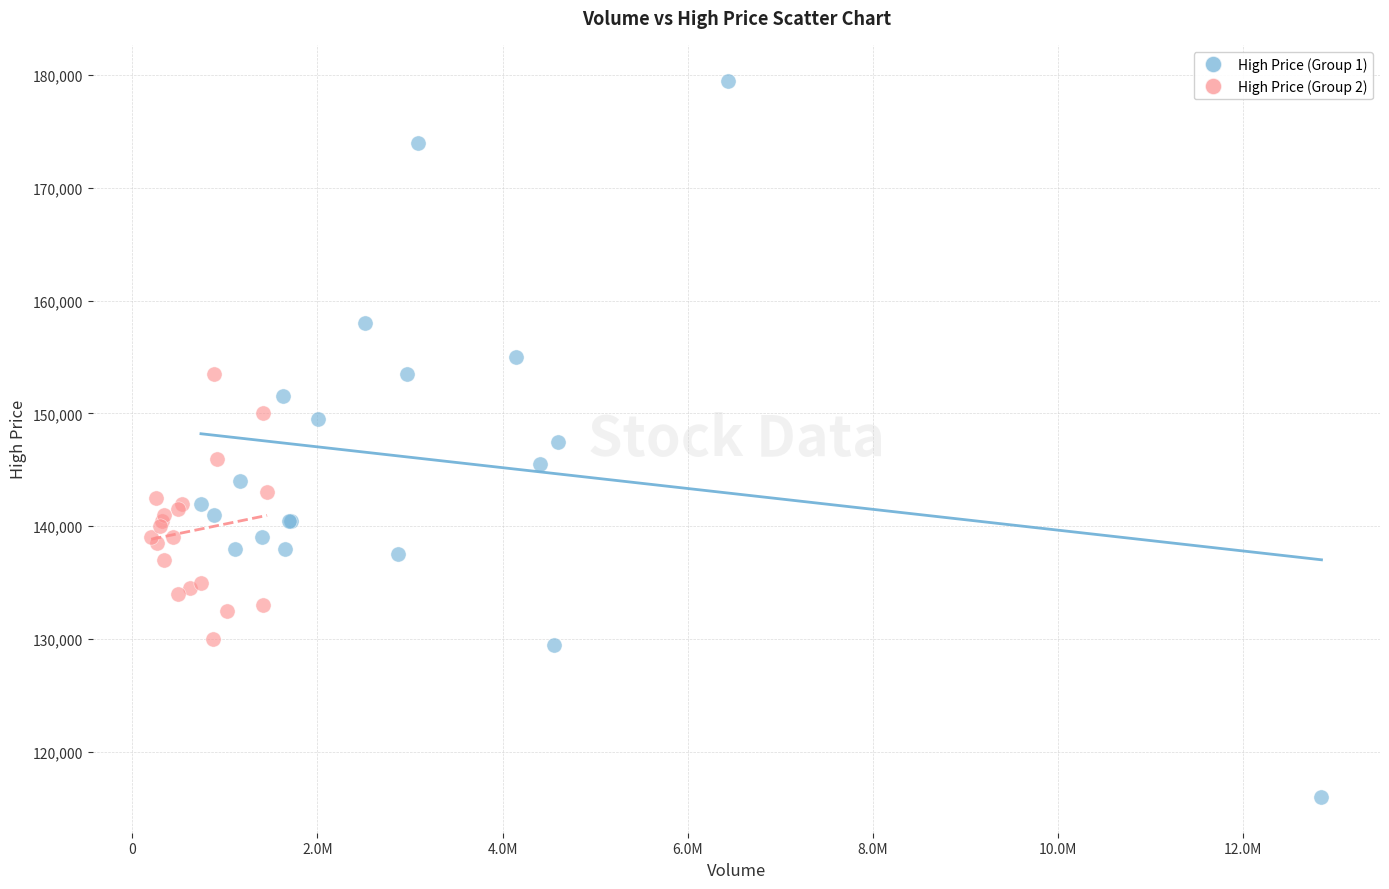

Which series contains the lowest Y value?

High Price (Group 1)